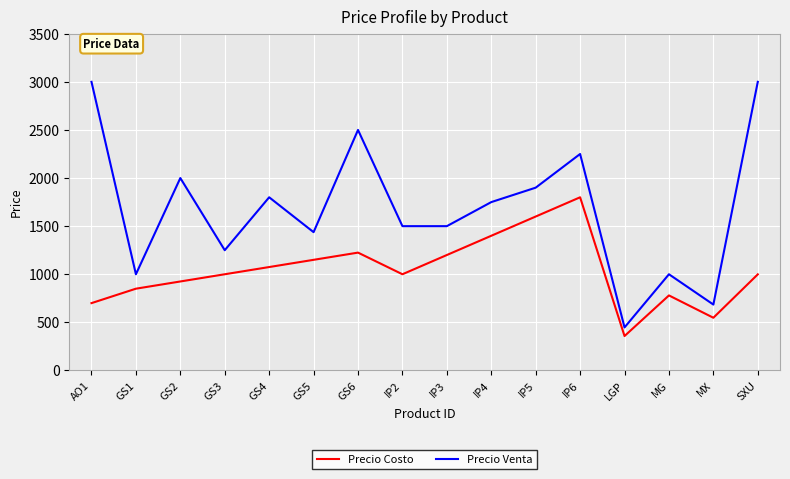

What is the total value across all series at MG?

1780.0